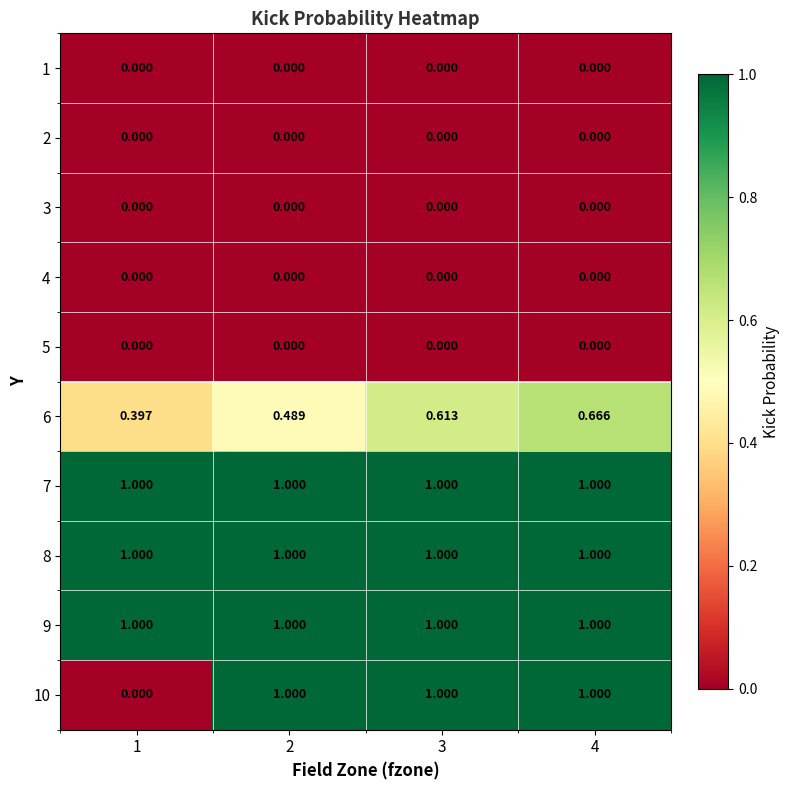

Which series changed the most between 1 and 2?

10